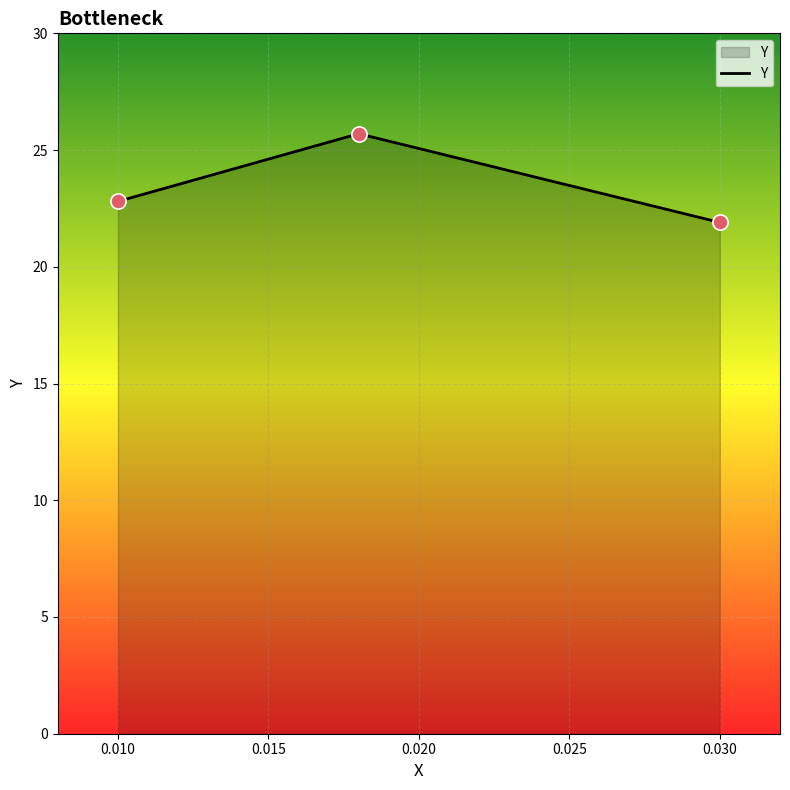

What is the smallest value displayed?

21.9